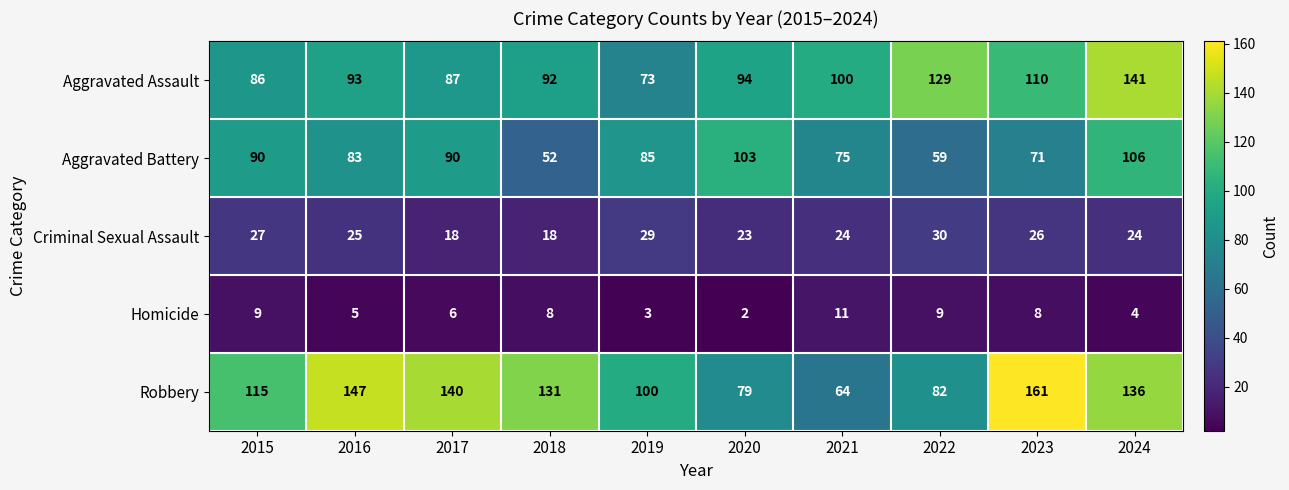

At which label is Homicide closest to 6?

2017